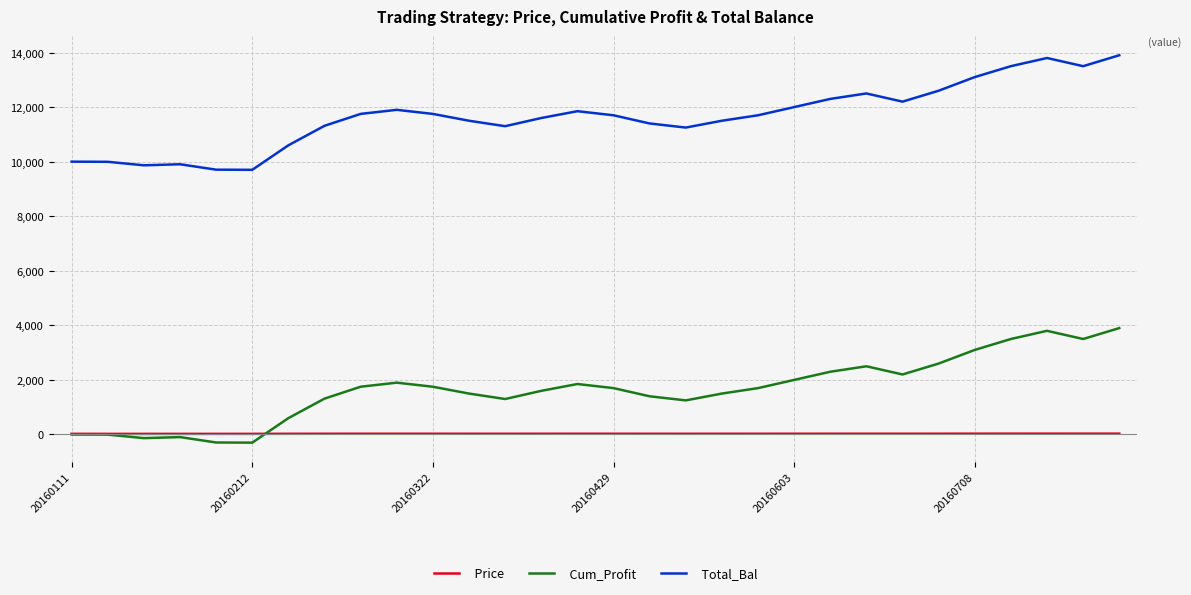

True or false: Total_Bal and Cum_Profit cross at least once.

False